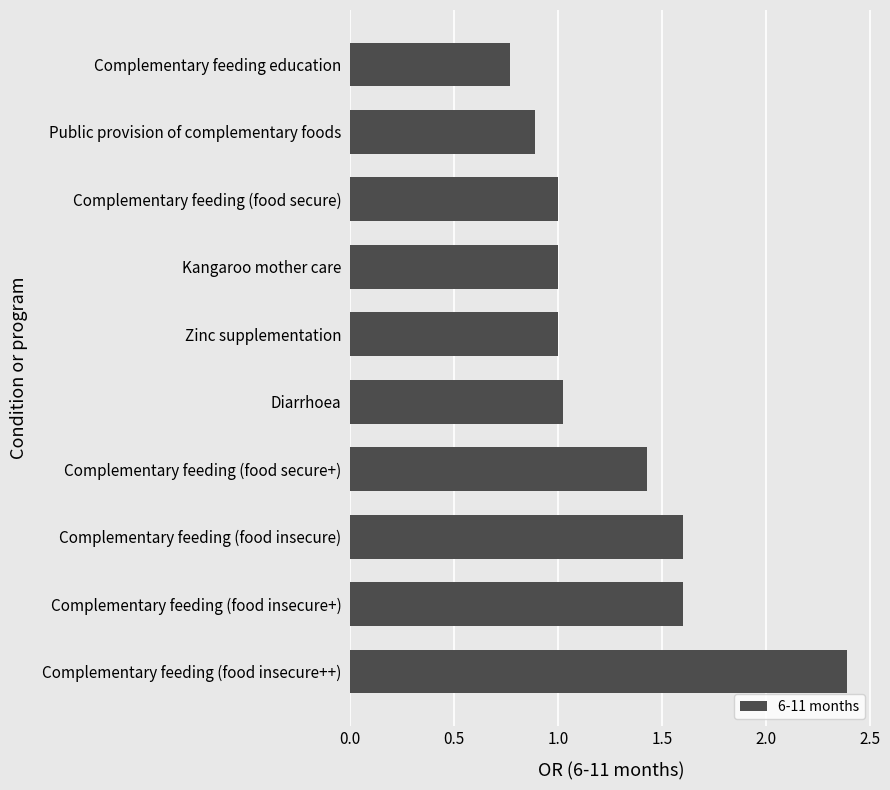

What is the maximum value shown in the chart?

2.4